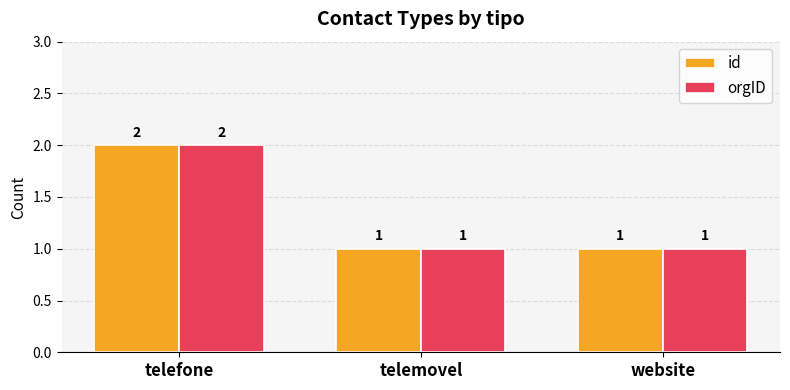

Which category has the highest value across all series?

telefone